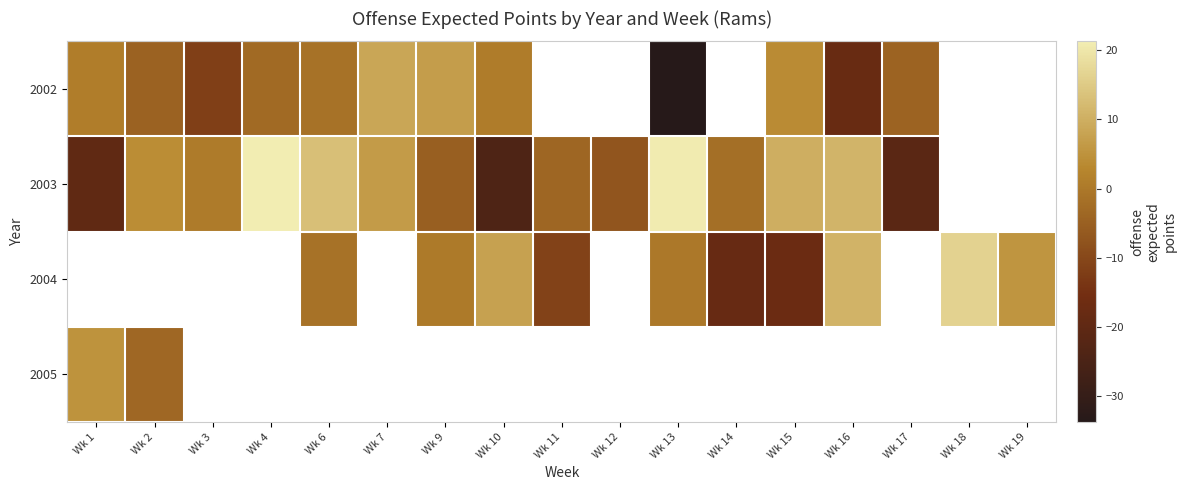

Between Wk 4 and Wk 7, which series saw the biggest shift?

2003